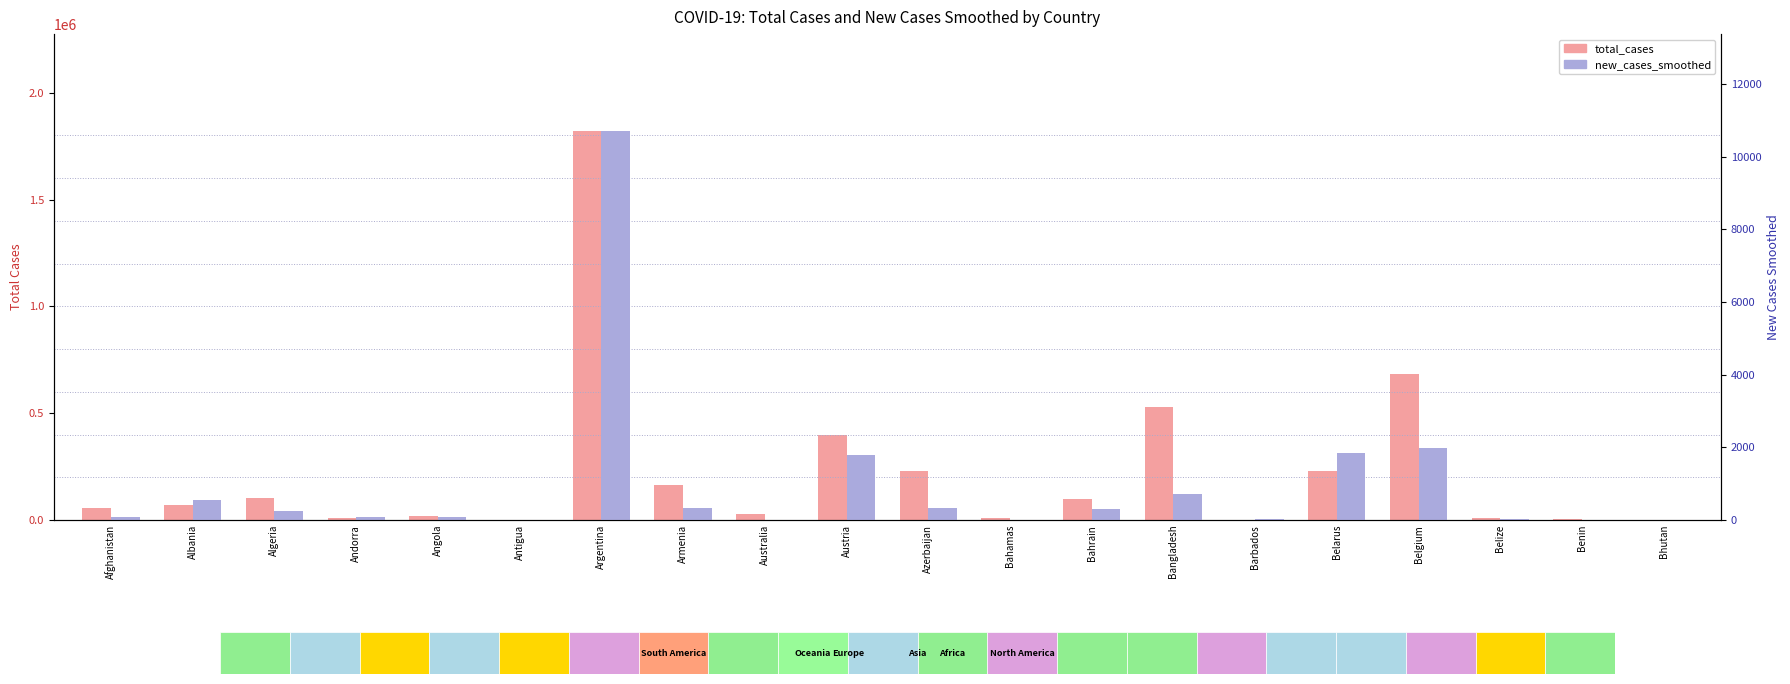

Reading right to left, extract all data points from this chart.

total_cases: 848.0	3413.0	11615.0	681250.0	228716.0	1095.0	529031.0	98260.0	8068.0	227696.0	396425.0	28740.0	164912.0	1819569.0	190.0	19011.0	9194.0	104341.0	68568.0	54141.0
new_cases_smoothed: 2.4	7.1	35.6	1989.7	1856.0	18.1	715.9	295.0	9.1	335.7	1798.9	12.9	324.1	10695.0	2.0	95.4	73.1	242.9	563.0	79.6